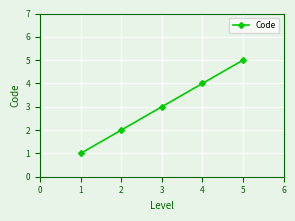

What is the change in value from 2 to 3?

+1